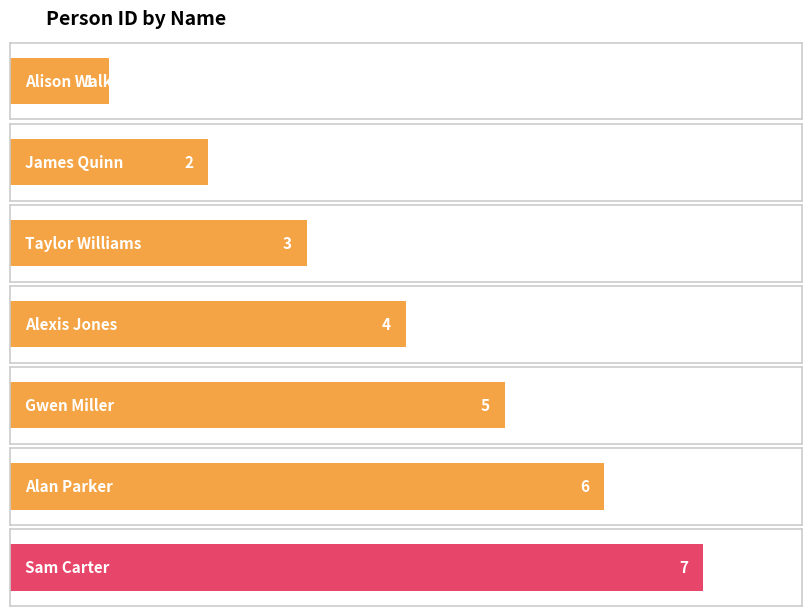

True or false: the data shows 3 at Taylor Williams.

True